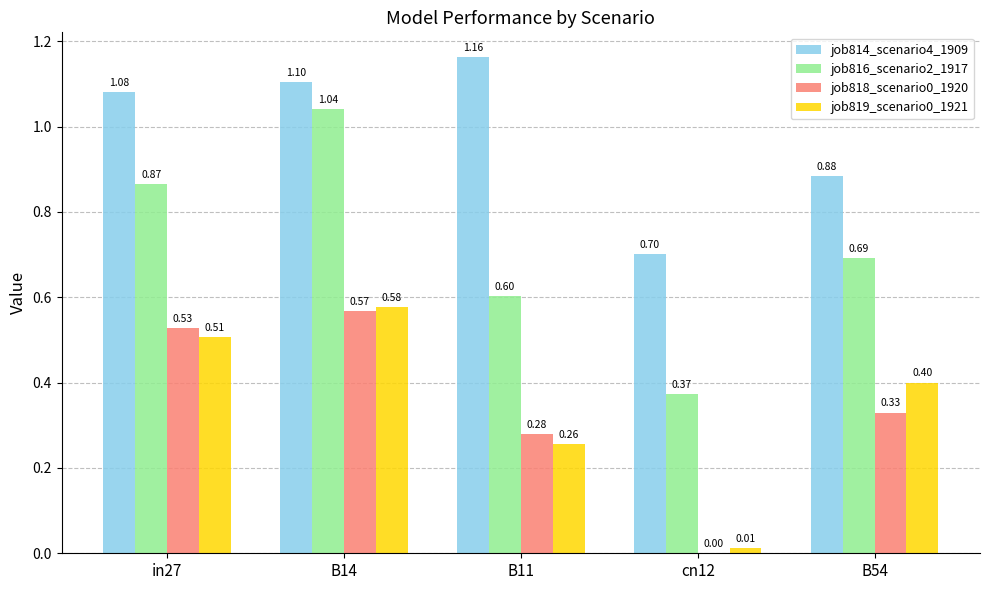

What is the total value across all series at in27?

3.0